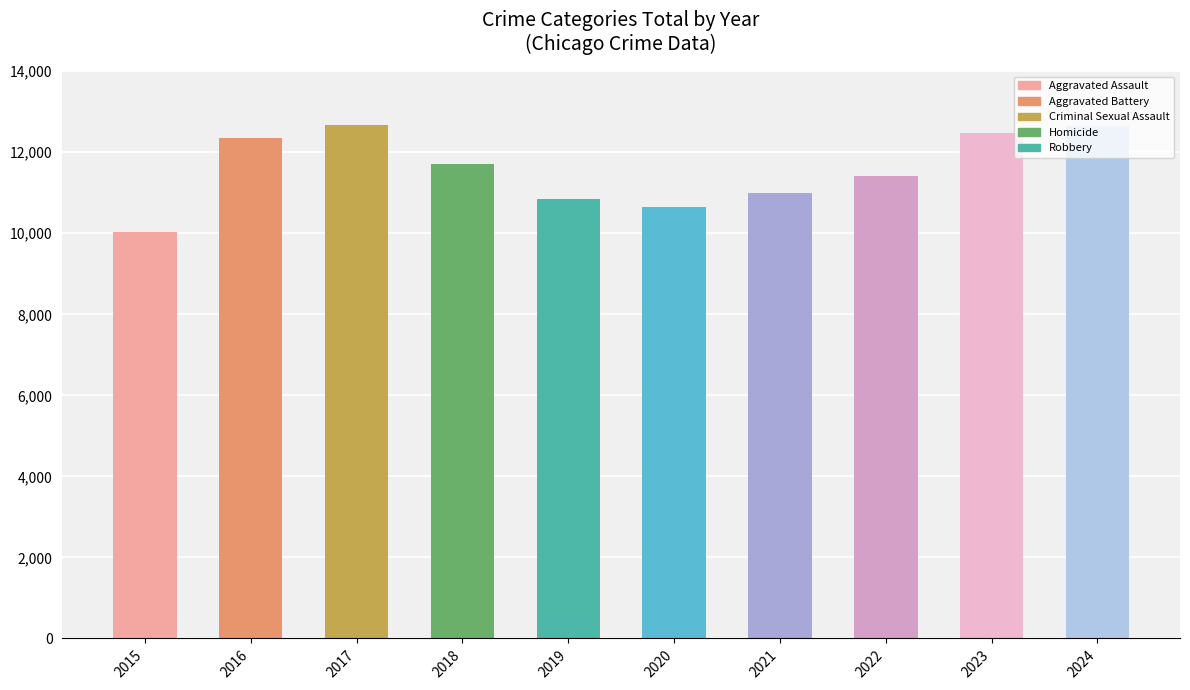

What is the sum of all values?

115774